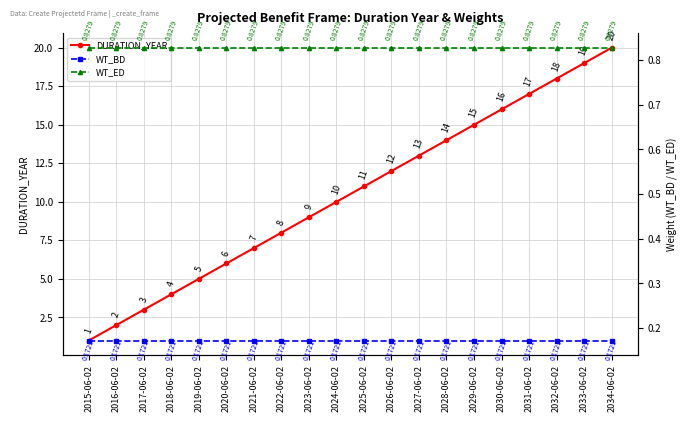

At which category is the sum across all series the highest?

2034-06-02